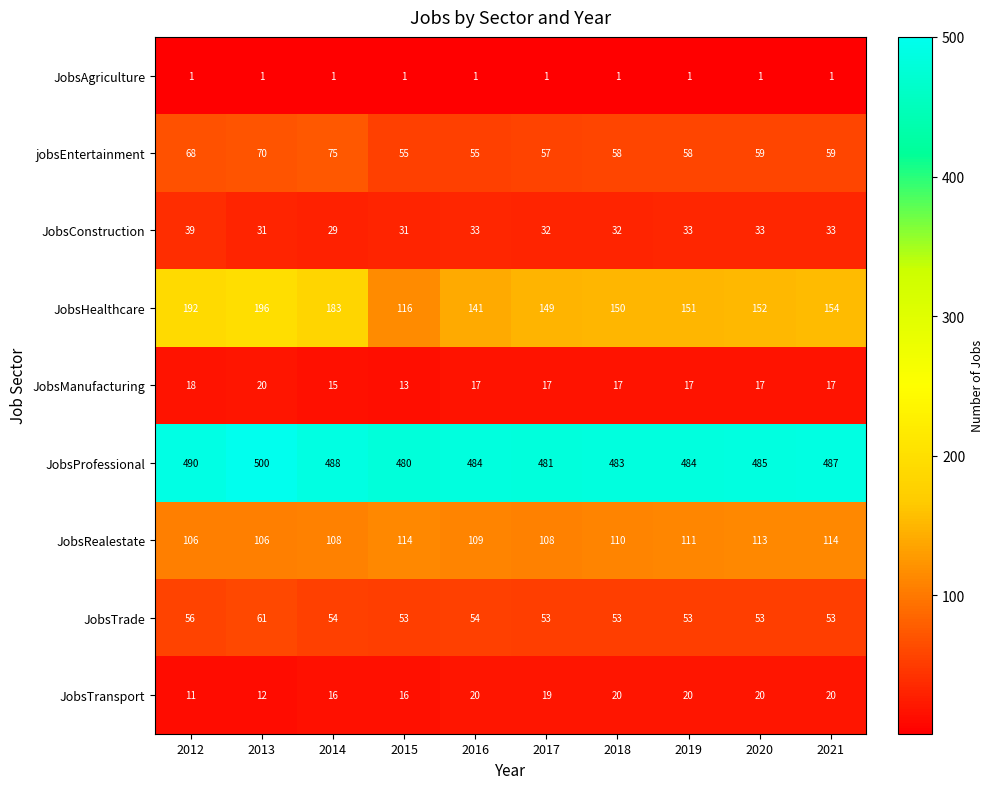

What is the greatest value displayed?

500